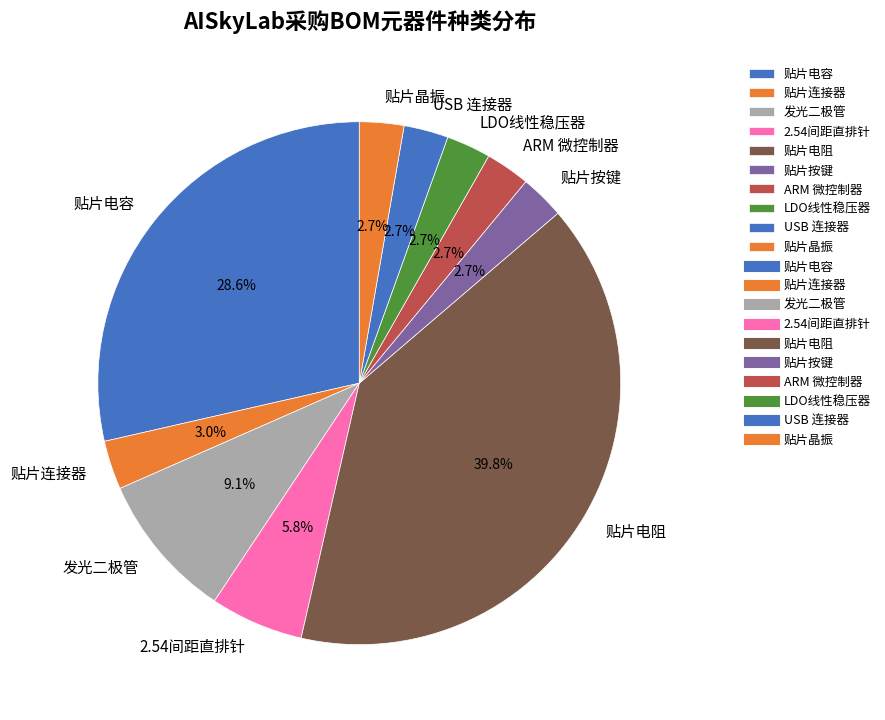

To the nearest percent, what is the difference between the 贴片电阻 and ARM 微控制器 slice percentages?

37%